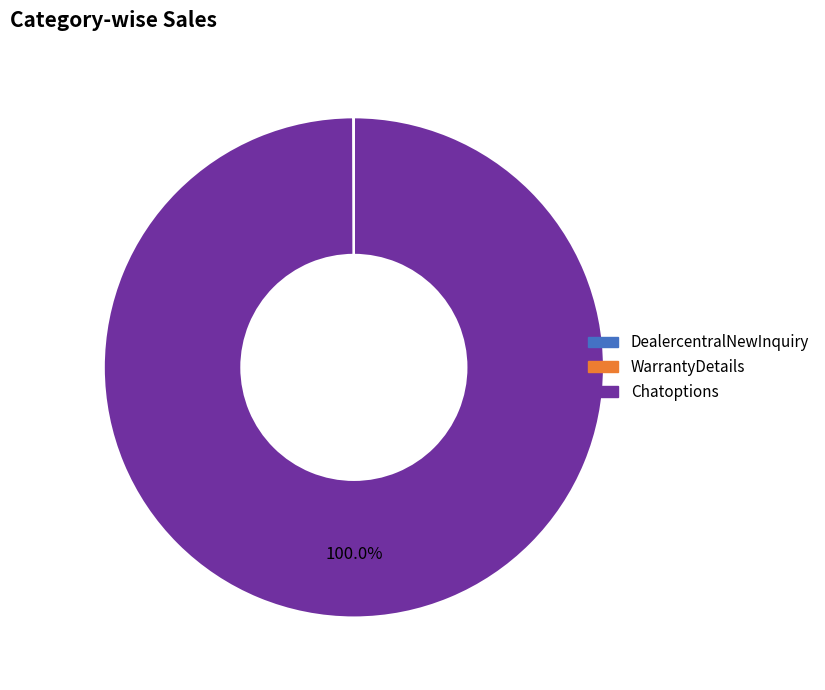

Which slice represents more than half of the pie?

Chatoptions